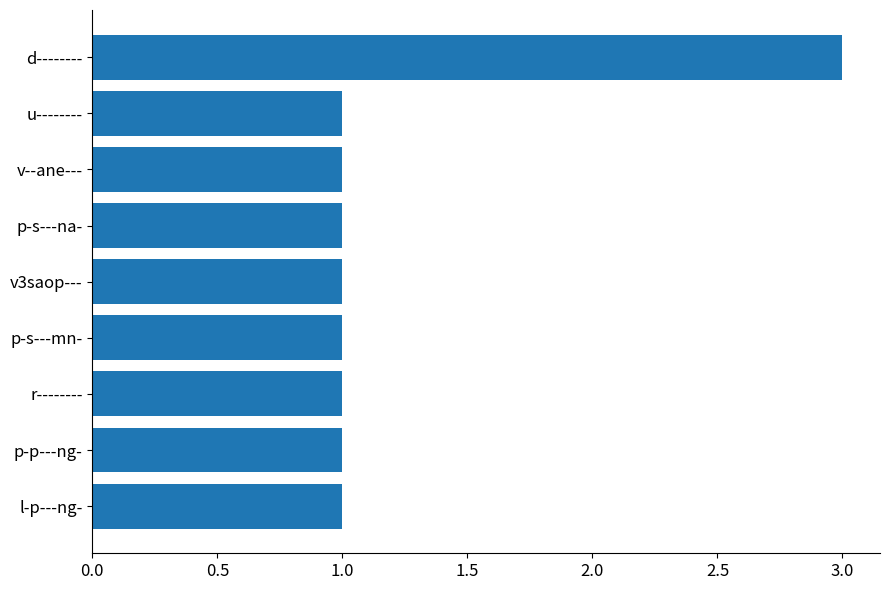

What is the greatest value displayed?

3